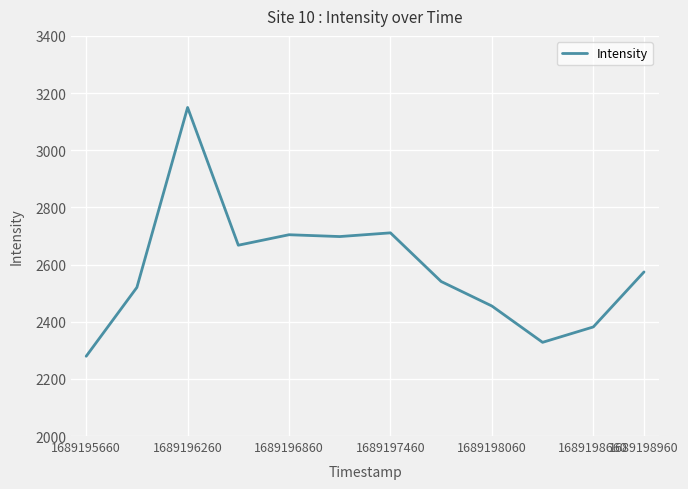

How many lines are shown in the chart?

1